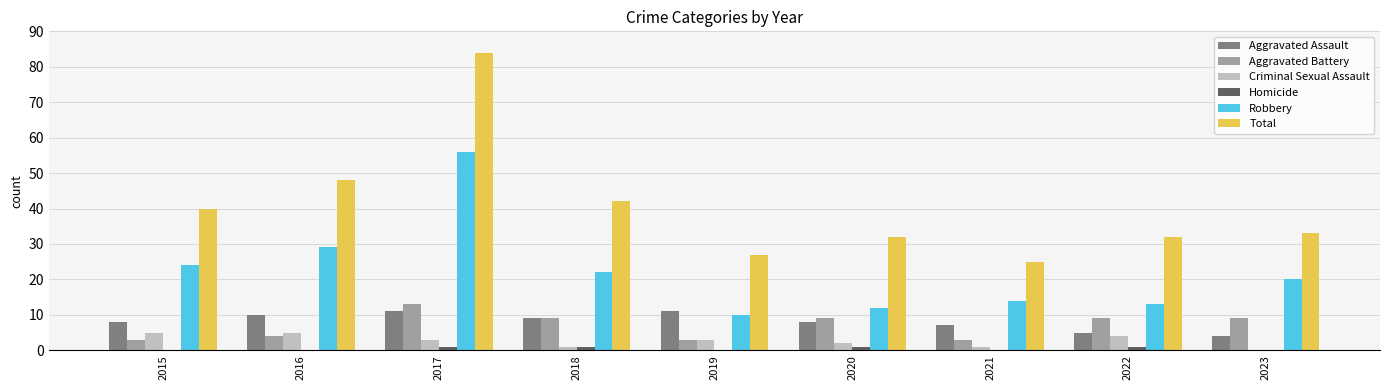

The Total series shows 40 at 2015. True or false?

True